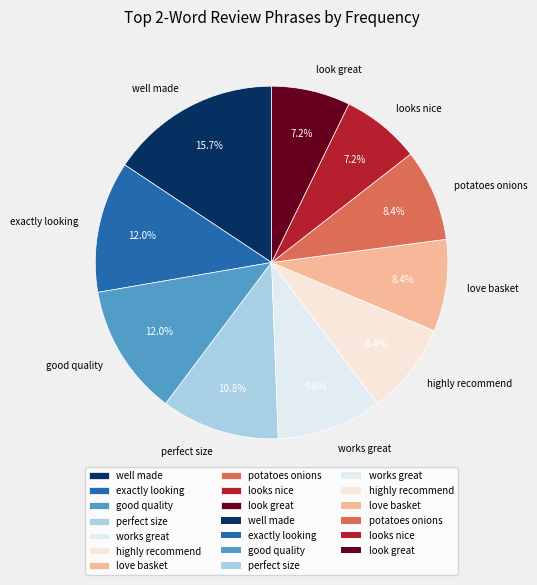

How much of the chart is everything except love basket?

91.6%